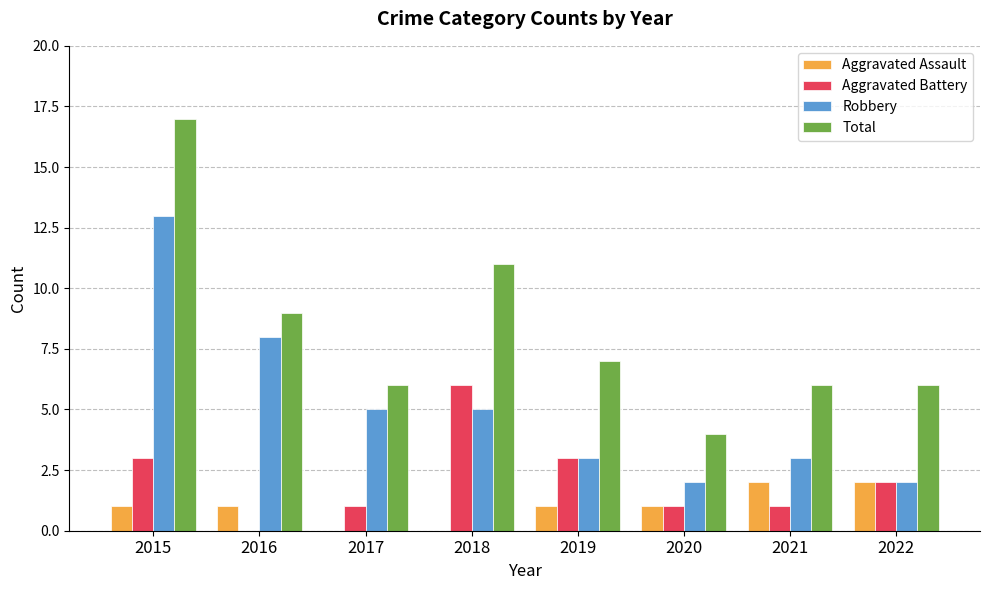

Where does the Total series first go above 7?

2015